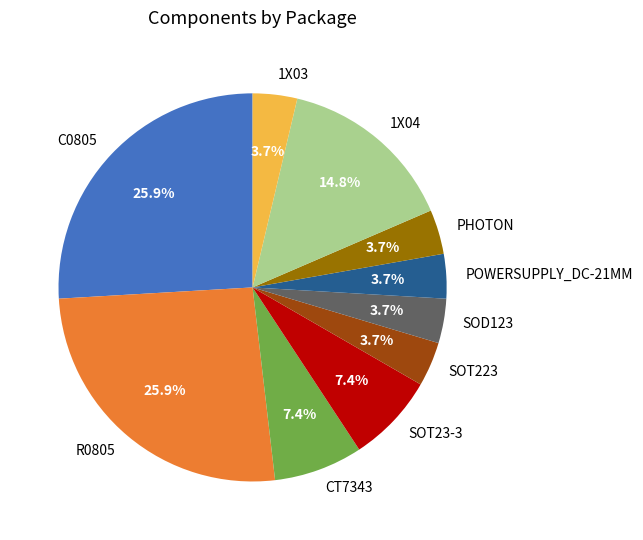

To the nearest percent, what portion does SOT223 represent?

4%